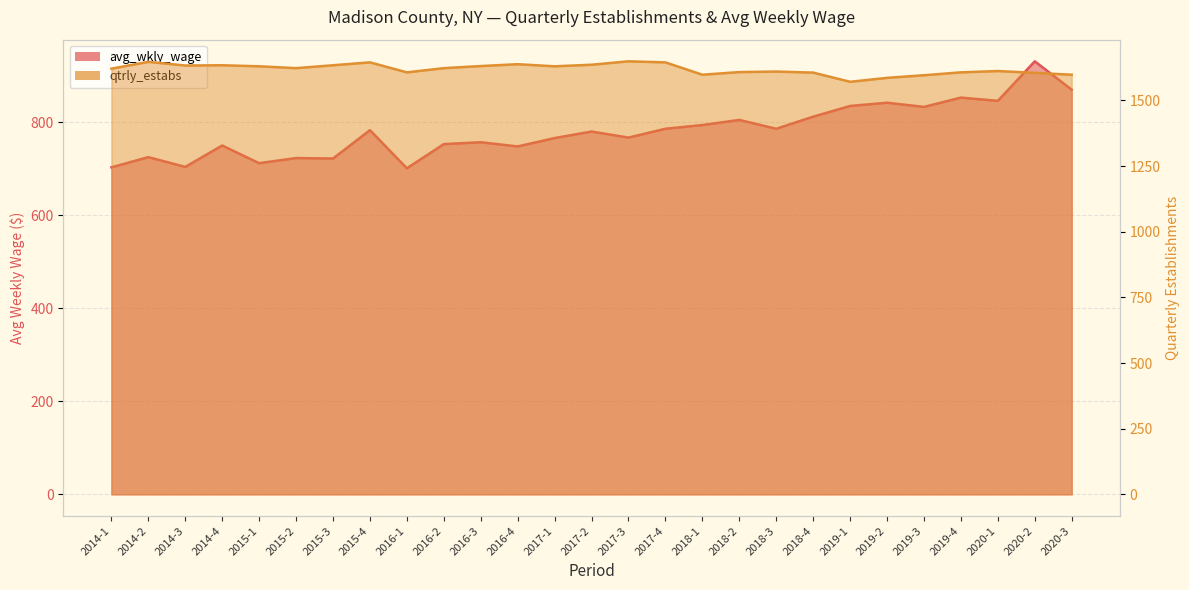

What is the difference between the maximum and minimum values in the avg_wkly_wage series?

230